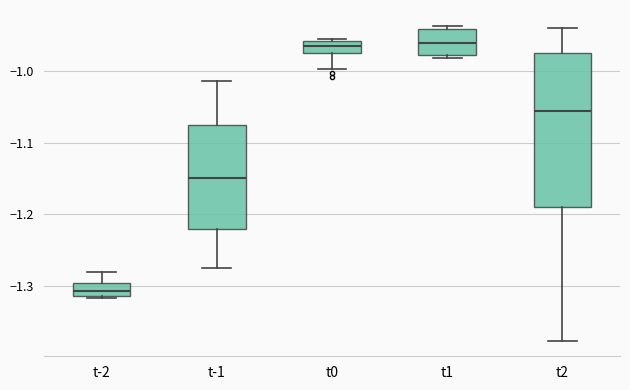

Reading left to right, transcribe this box plot: for each box, give where its median line is, the range the box spans, and where its two whiskers end, as read against the y-axis. The values are not printed on the chart, so give them approximately, as read against the axis.

t-2: median -1.31 (inside the box), box -1.31 to -1.30, whiskers -1.32 to -1.28
t-1: median -1.15, box -1.22 to -1.08, whiskers -1.28 to -1.01
t0: median -0.97, box -0.98 to -0.96, whiskers -1.00 to -0.96
t1: median -0.96, box -0.98 to -0.94, whiskers -0.98 (just below the box's lower edge) to -0.94 (just above the box's upper edge)
t2: median -1.06, box -1.19 to -0.97, whiskers -1.38 to -0.94